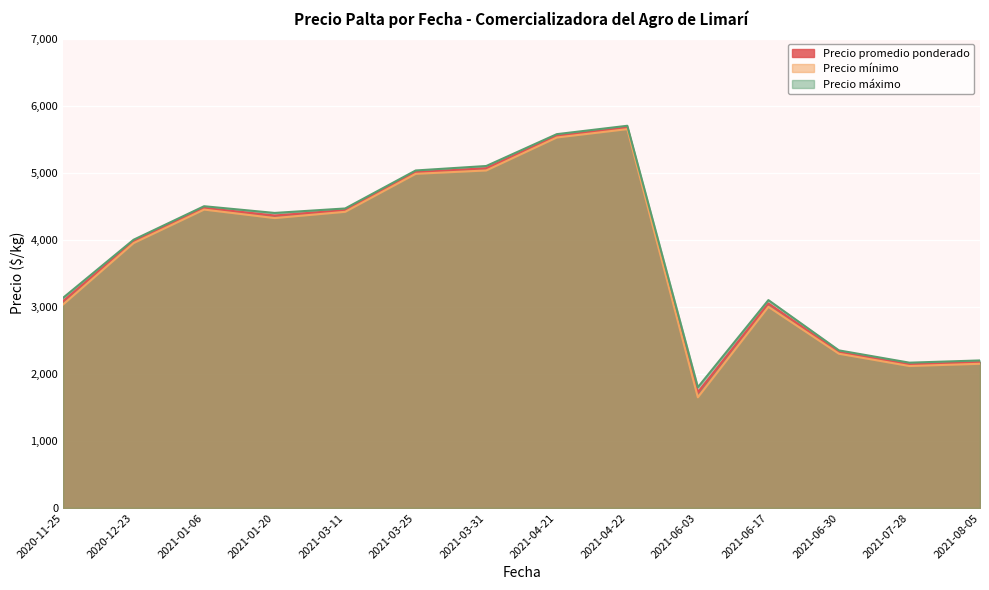

Where is the first local maximum for Precio mínimo?

2021-01-06